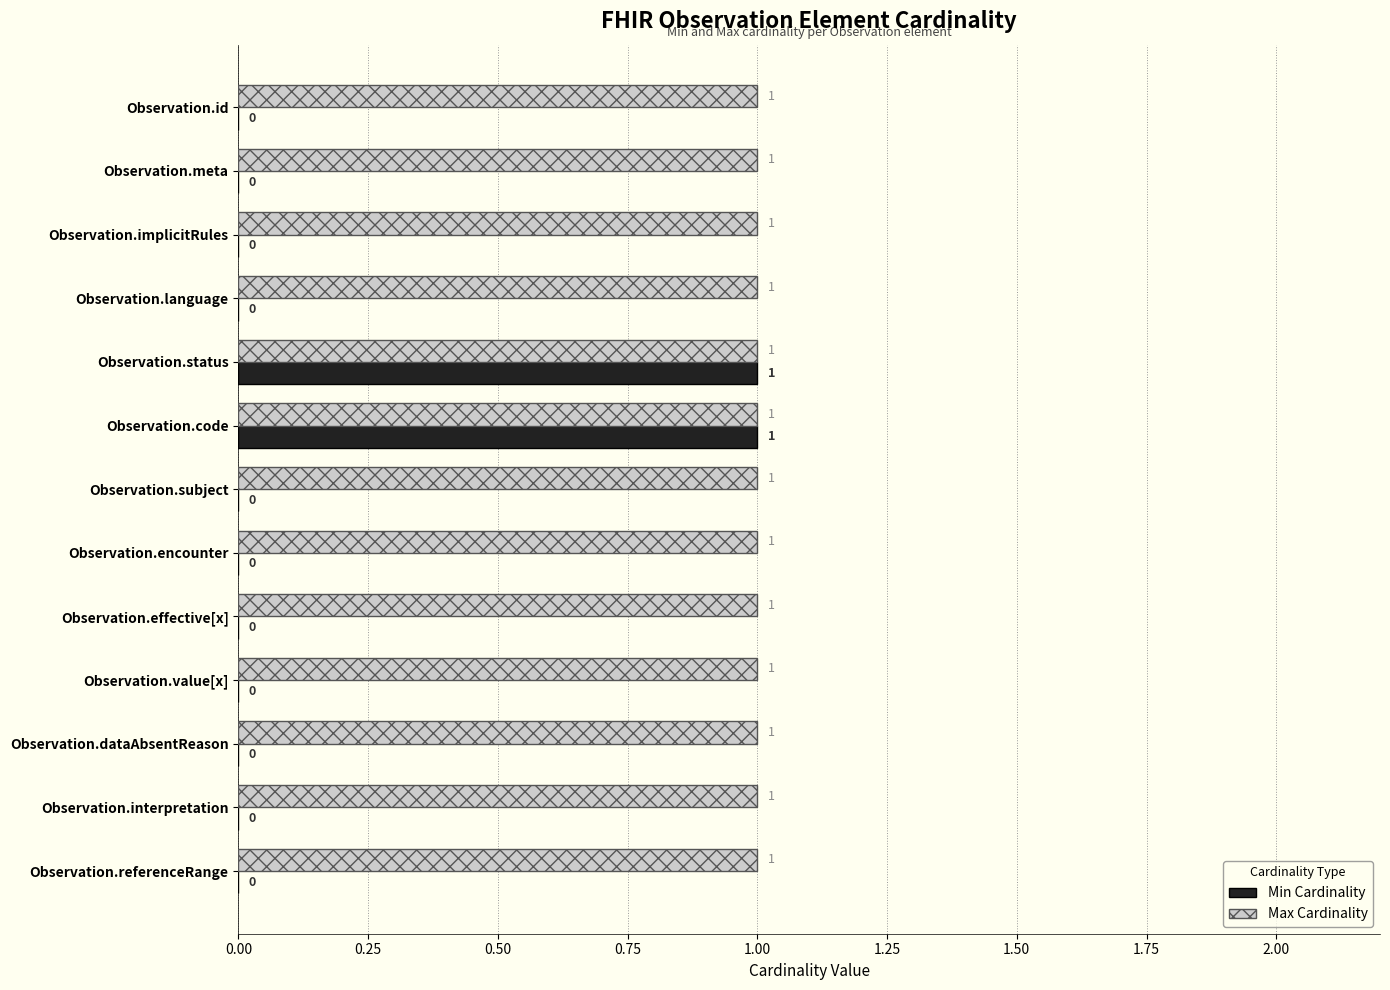

What is the sum of all Max Cardinality values?

13